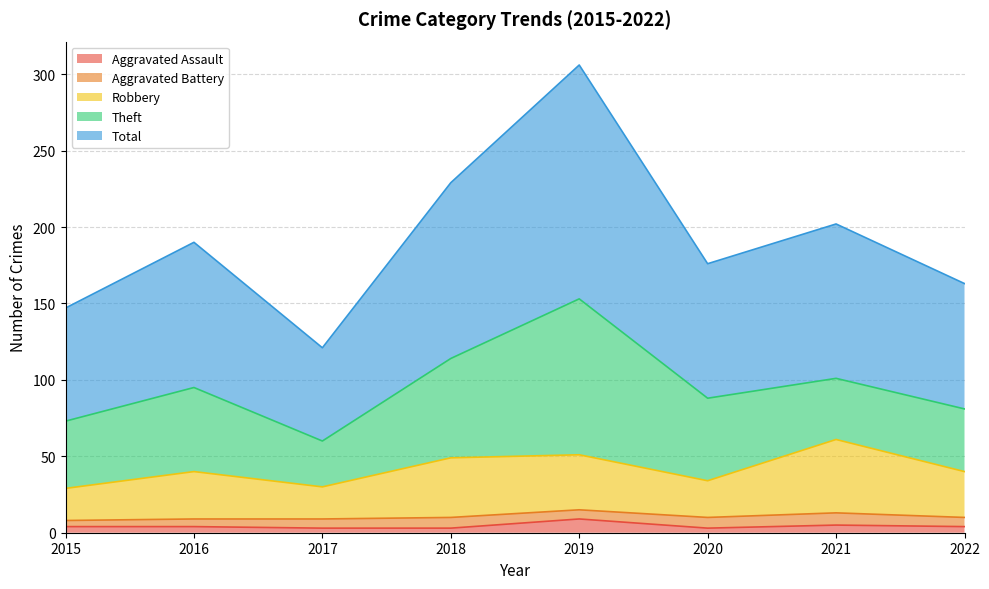

Where is the first local minimum for Robbery?

2017